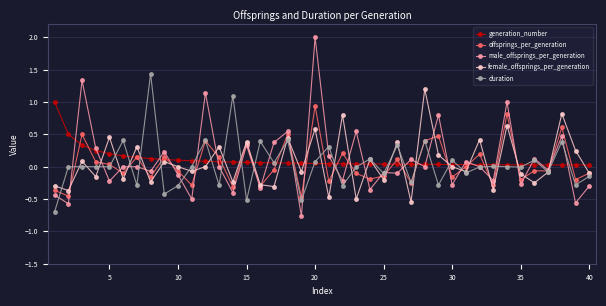

Which series has the largest range (max minus min)?

male_offsprings_per_generation